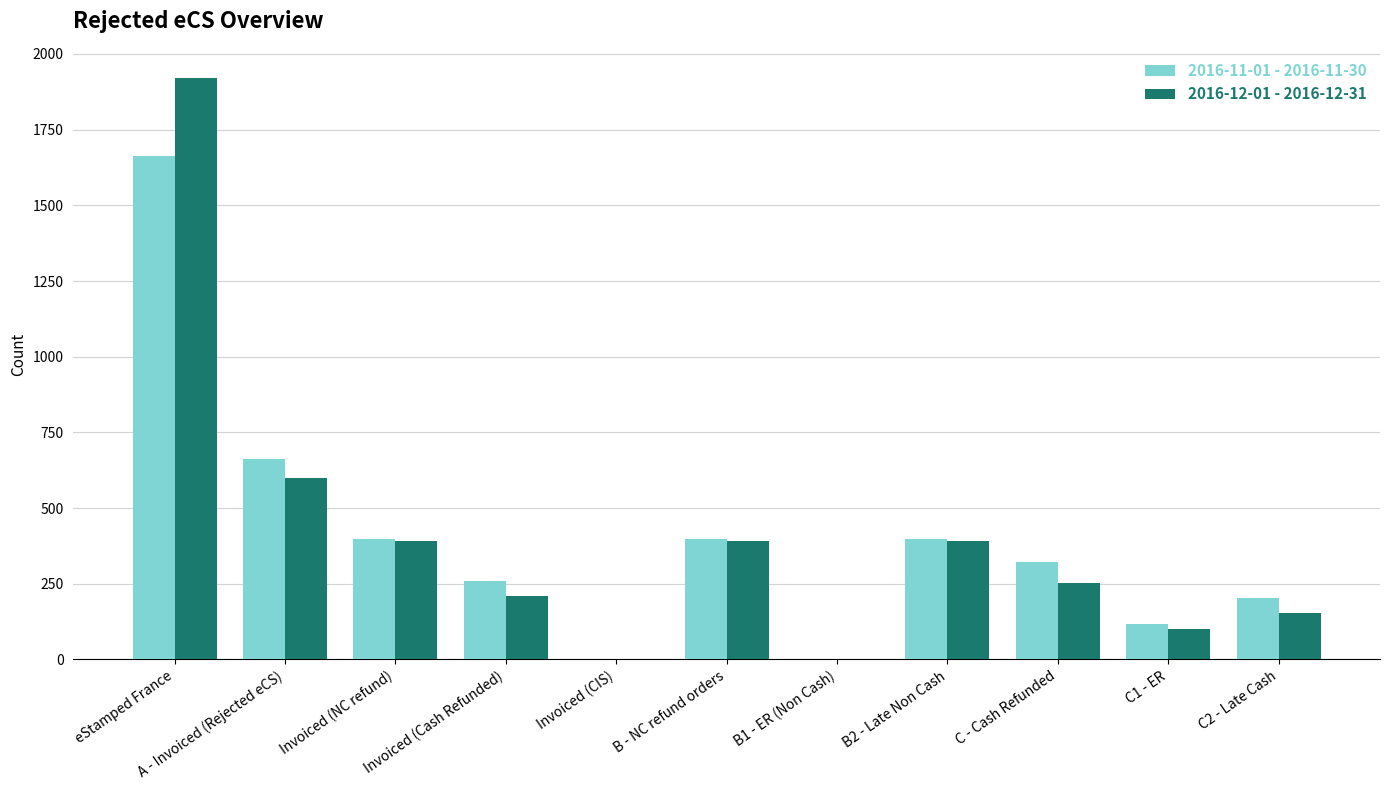

What is the spread (max minus min) of values at Invoiced (Cash Refunded)?

52